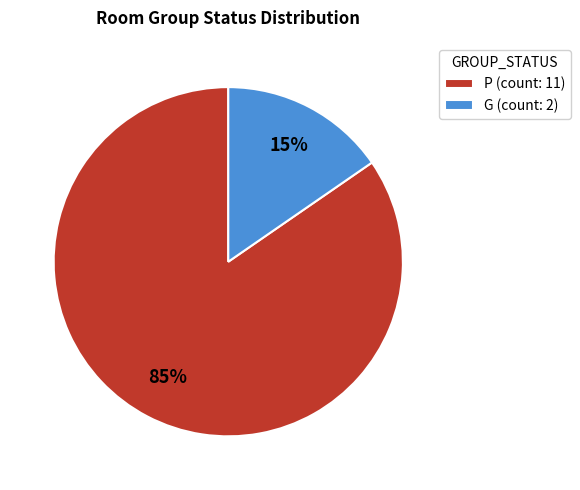

Between P (count: 11) and G (count: 2), which is larger?

P (count: 11)